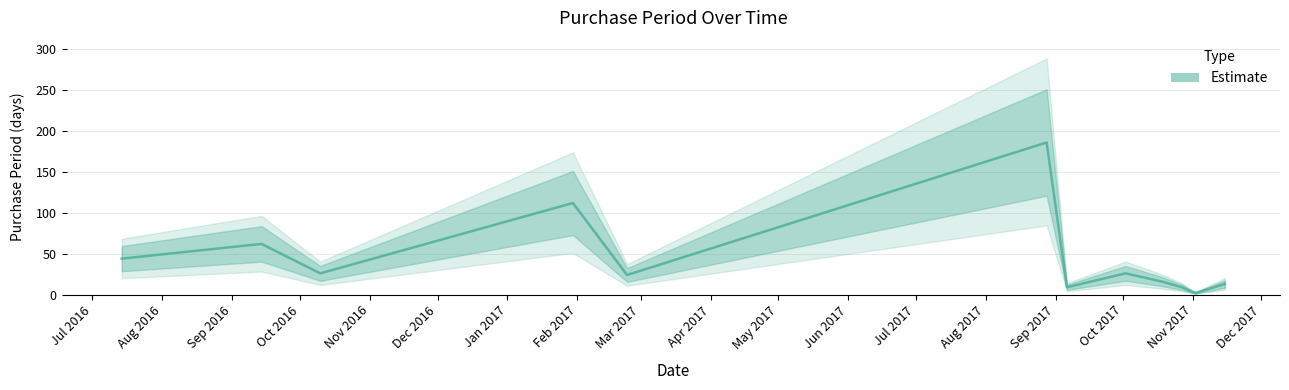

List the labels in order of value, smallest first.

2017-11-02, 2017-10-31, 2017-09-06, 2017-10-27, 2017-11-15, 2017-10-18, 2017-02-23, 2016-10-10, 2017-10-02, 2016-07-14, 2016-09-14, 2017-01-30, 2017-08-28